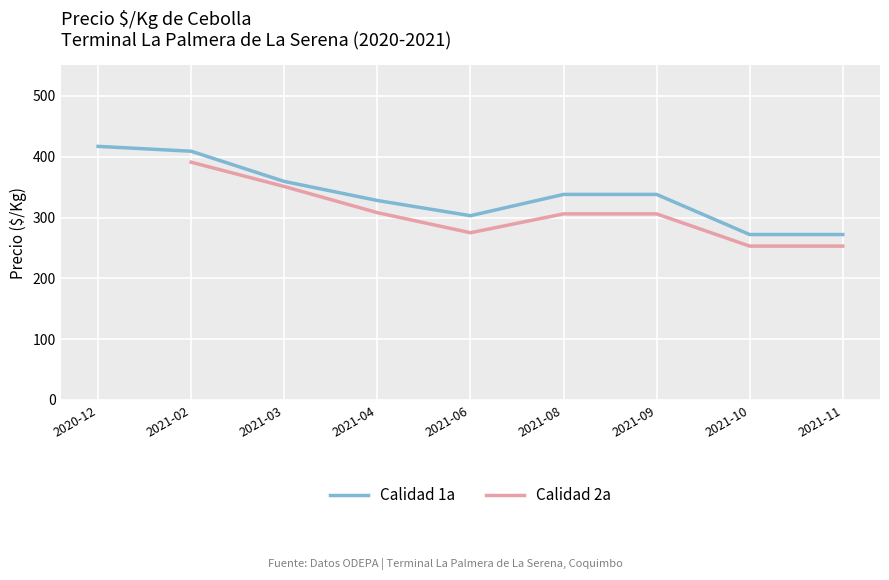

What is the spread (max minus min) of values at 2021-11?

19.0